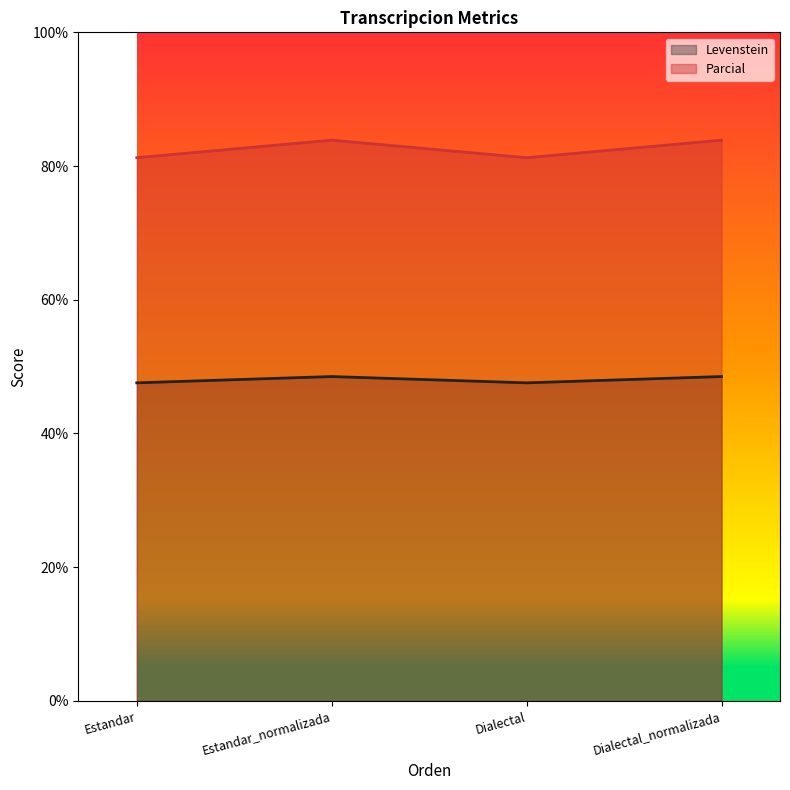

True or false: Parcial and Levenstein cross at least once.

False